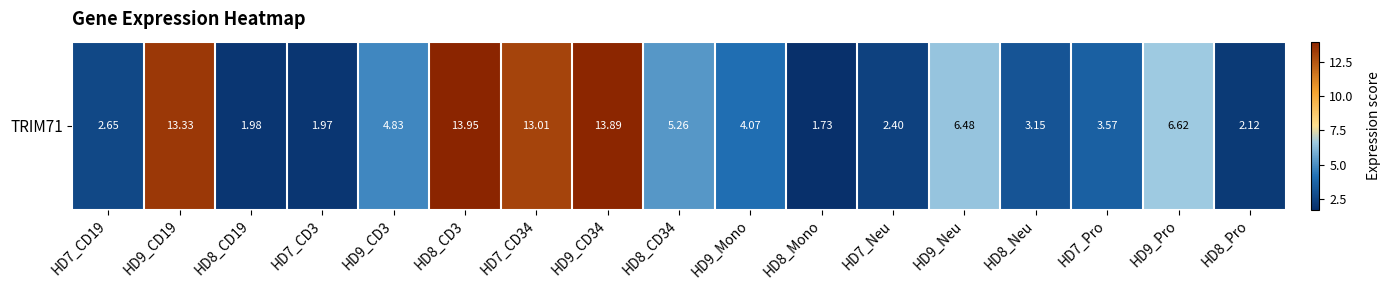

Approximately how many times larger is the value at HD7_CD34 compared to HD9_CD19?

1.0